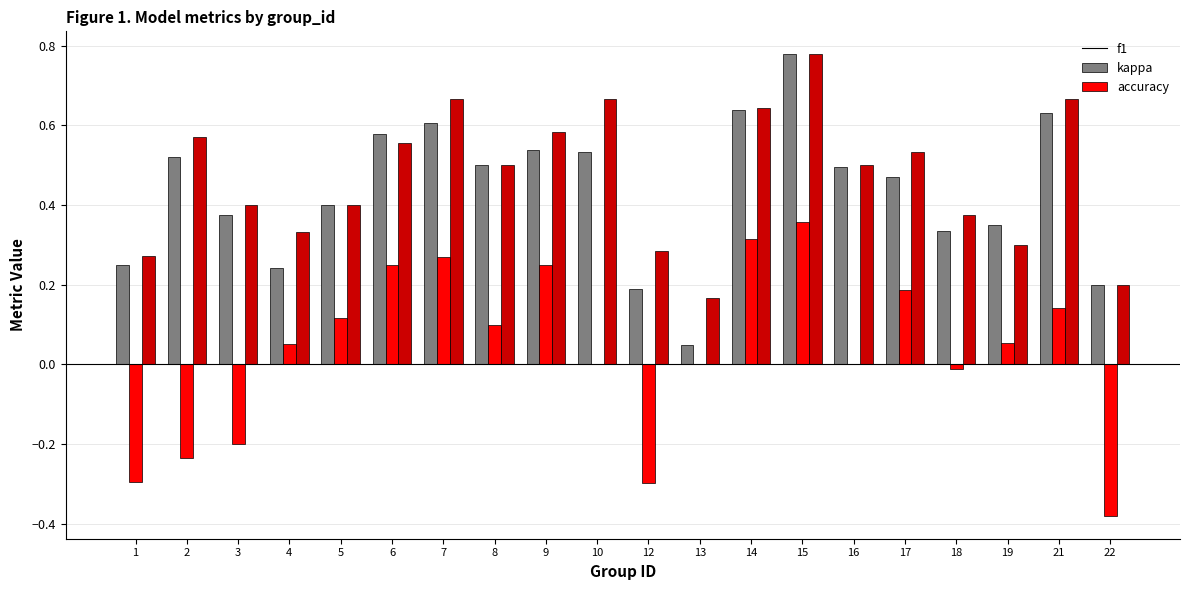

Which category has the highest value in the f1 series?

15